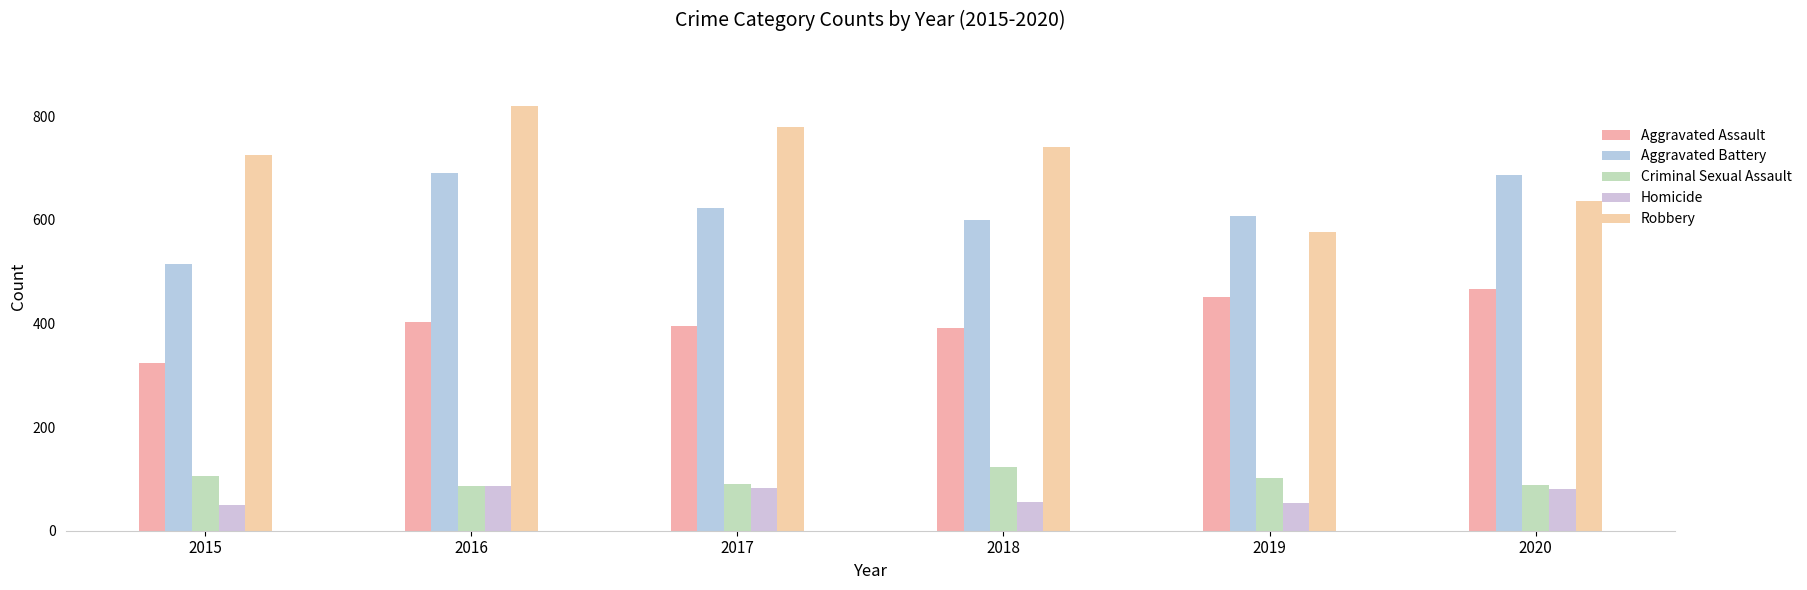

What is the difference between the second highest and second lowest values in the Aggravated Assault series?

60